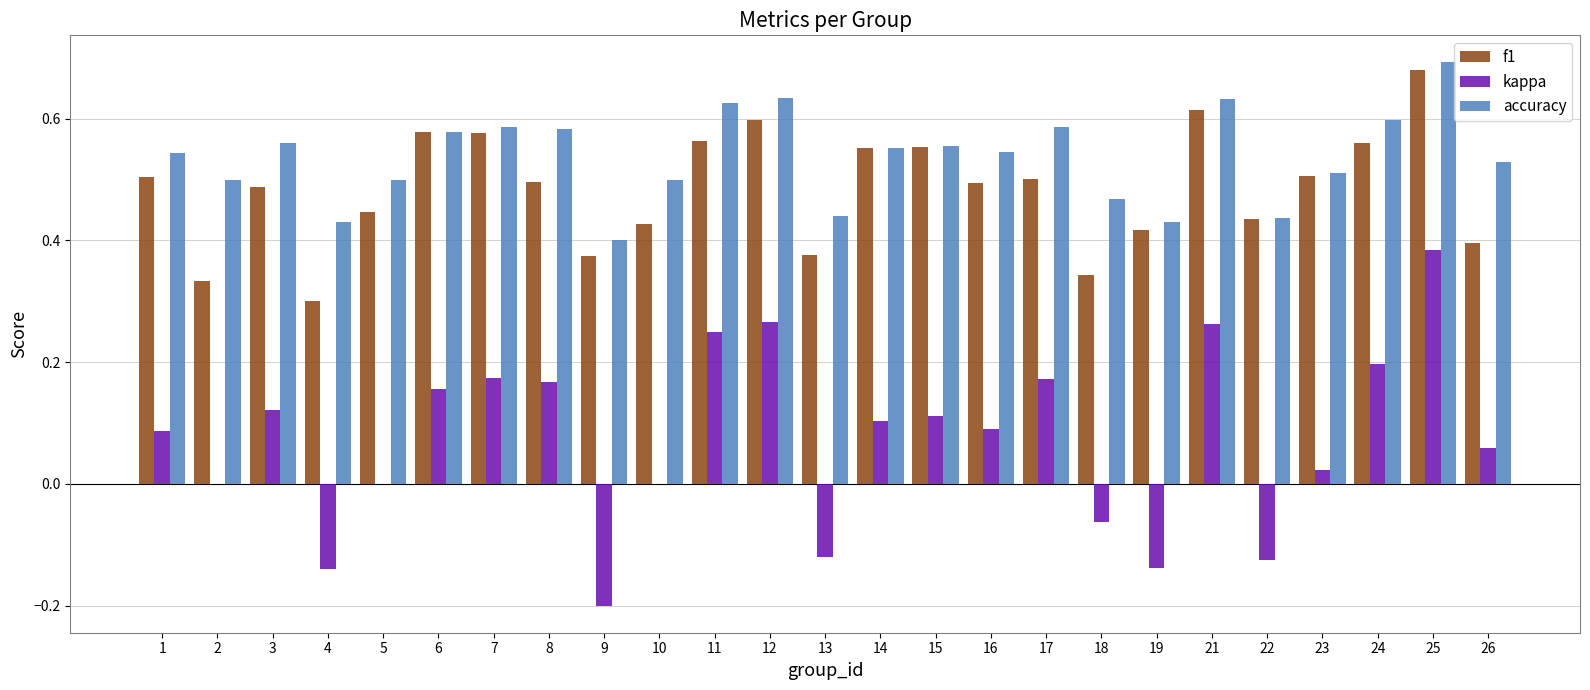

At which category does the chart reach its peak across all series?

25